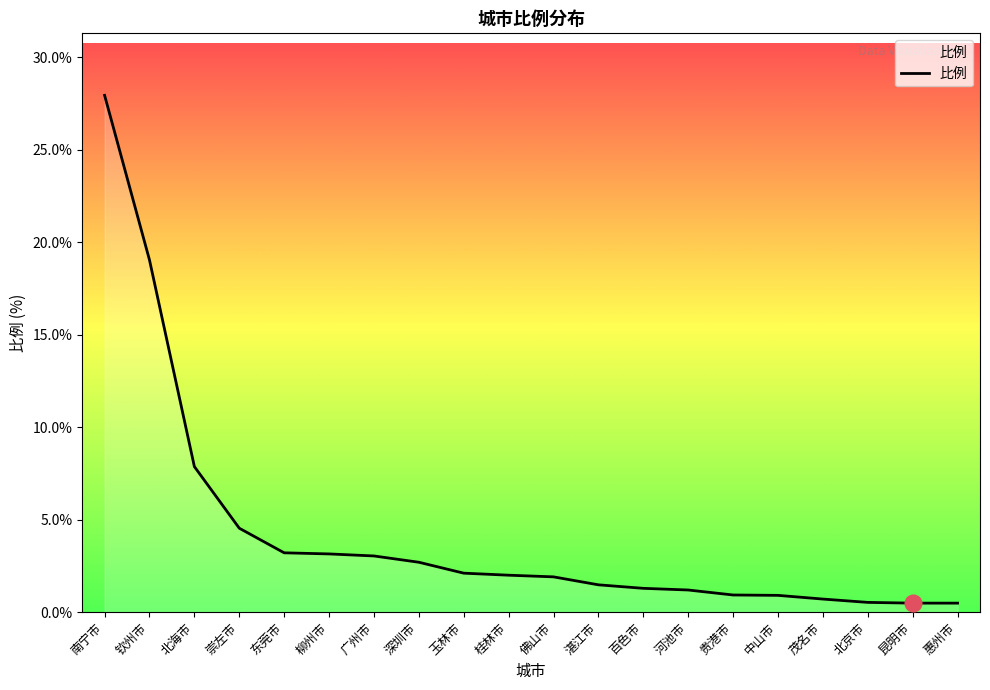

Which label corresponds to the largest value in the chart?

南宁市